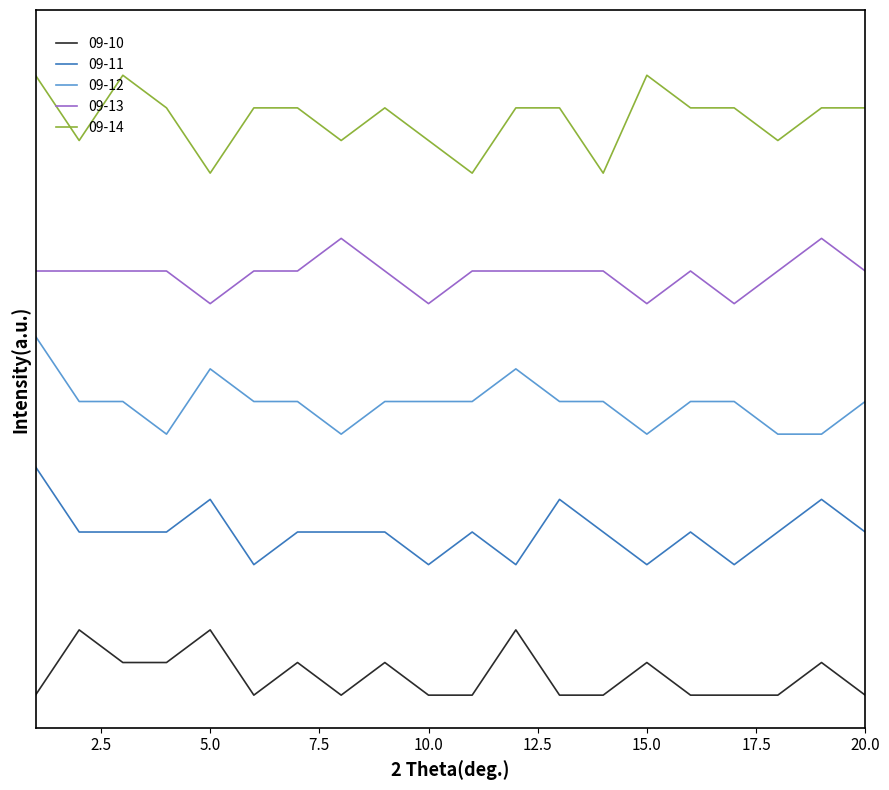

Where is the first local maximum for 09-14?

3